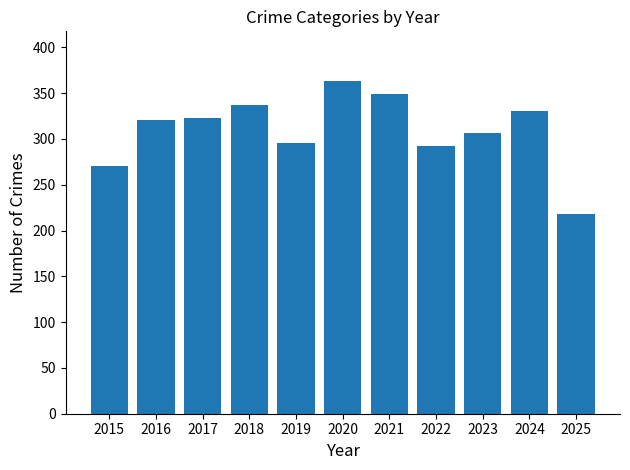

What is the minimum value shown in the chart?

218